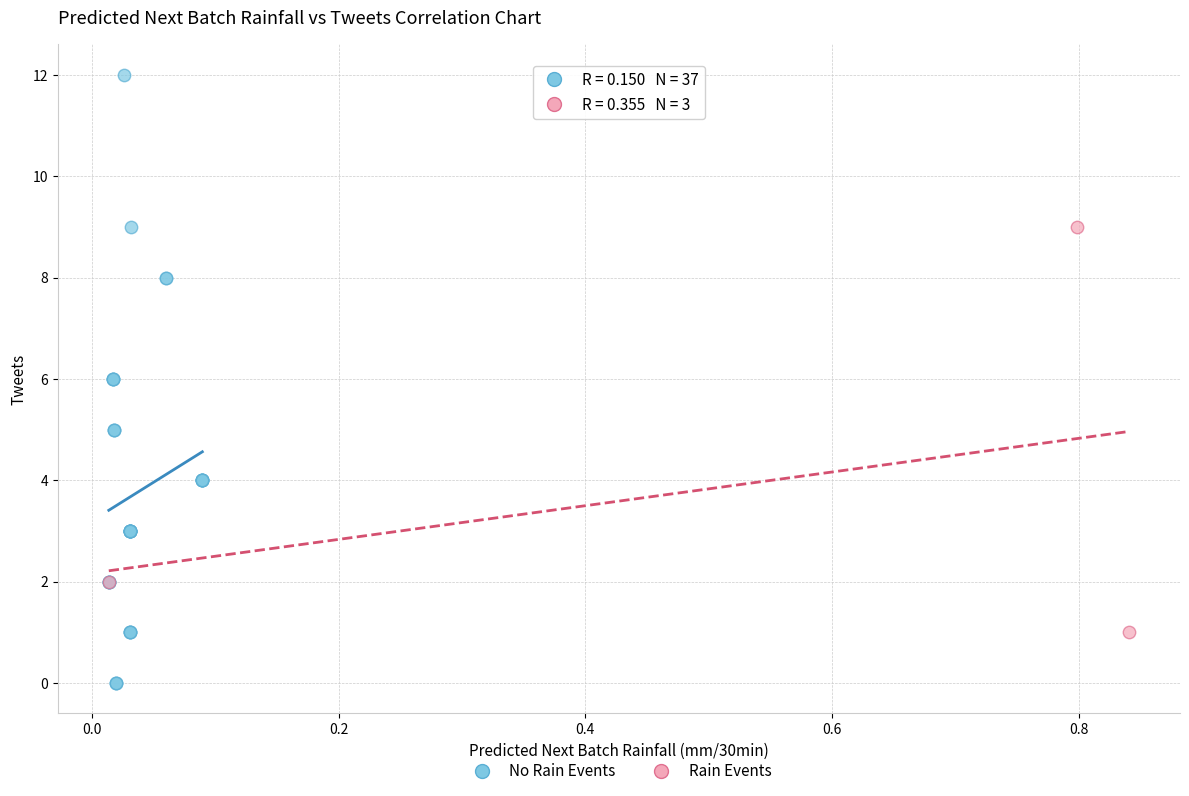

Which series has the widest spread of Y values?

No Rain Events